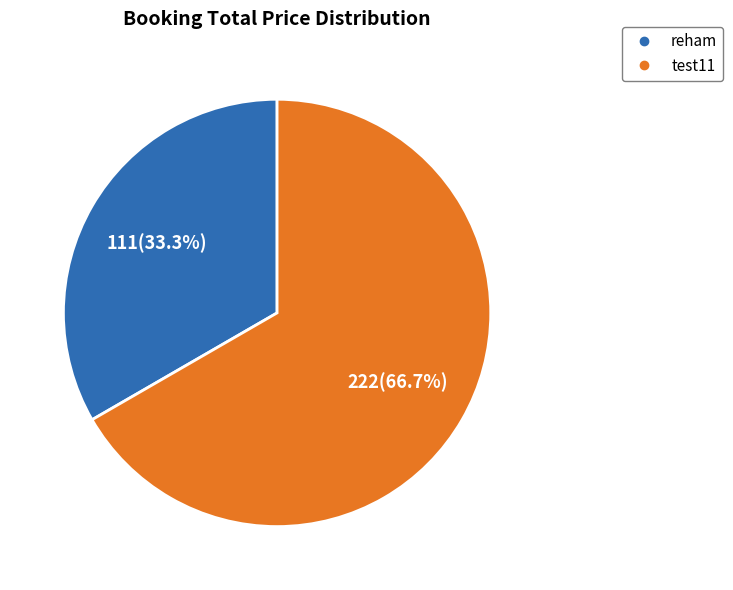

Between reham and test11, which is larger?

test11